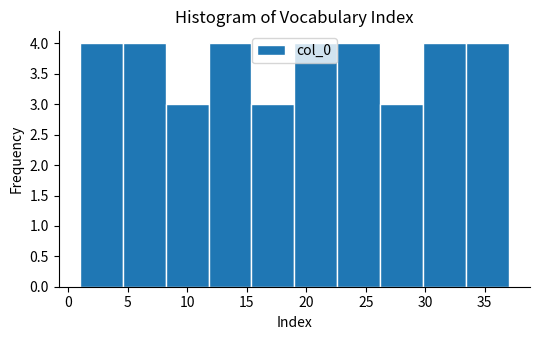

Reading left to right, list every bar in this chart as the range it spans on the x-axis followed by its height. Neither the bar edges nor the heights are printed on the chart, so give them approximately, as read against the axes.

1.0 to 4.6: 4
4.6 to 8.2: 4
8.2 to 11.8: 3
11.8 to 15.4: 4
15.4 to 19.0: 3
19.0 to 22.6: 4
22.6 to 26.2: 4
26.2 to 29.8: 3
29.8 to 33.4: 4
33.4 to 37.0: 4